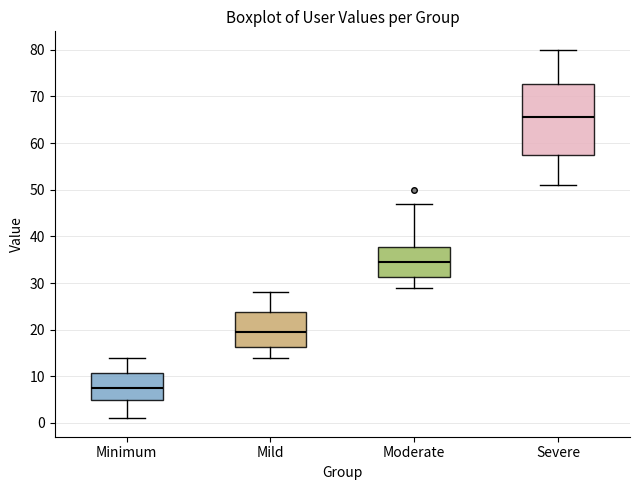

Which box is the tallest, from its lower edge to its upper edge?

Severe